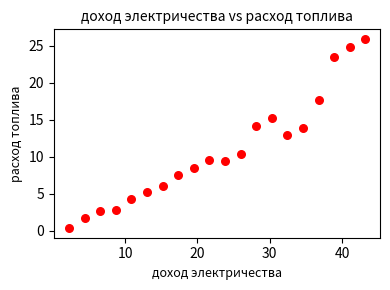

What is the range of X values (max minus min)?

41.0